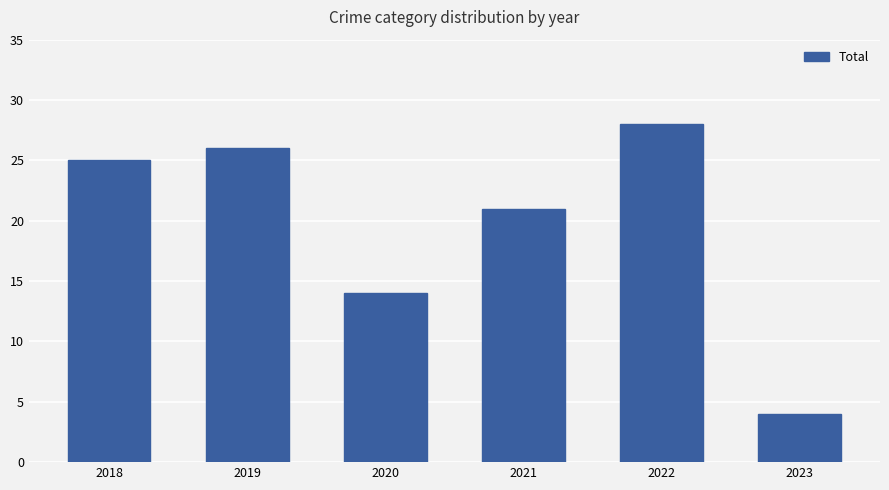

List the labels in order of value, smallest first.

2023, 2020, 2021, 2018, 2019, 2022